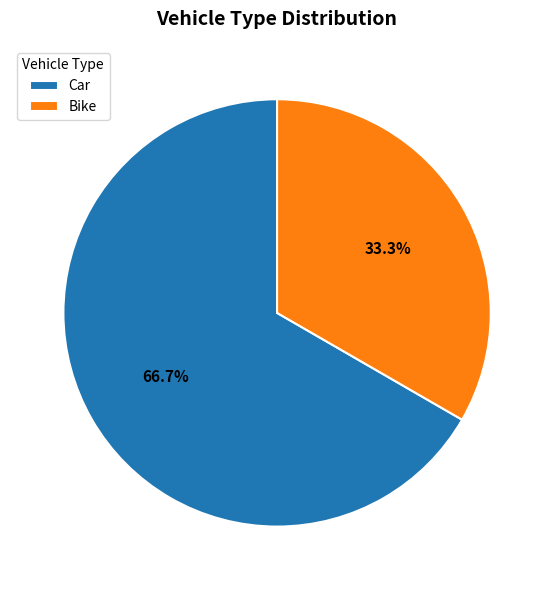

Combined, what portion of the pie is Bike and Car?

100.0%